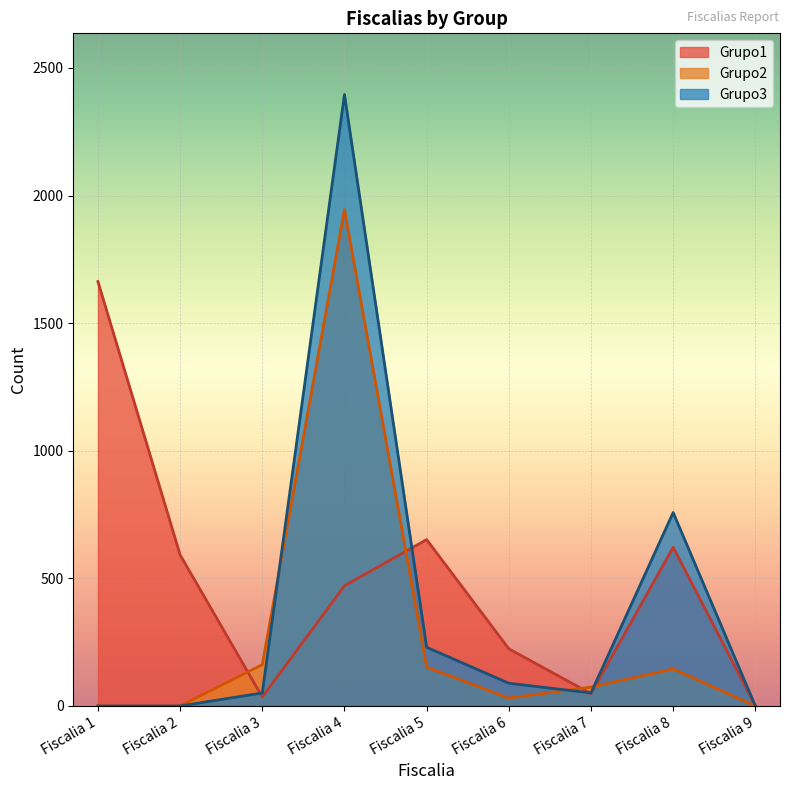

What is the difference between the second highest and minimum values in the Grupo3 series?

758